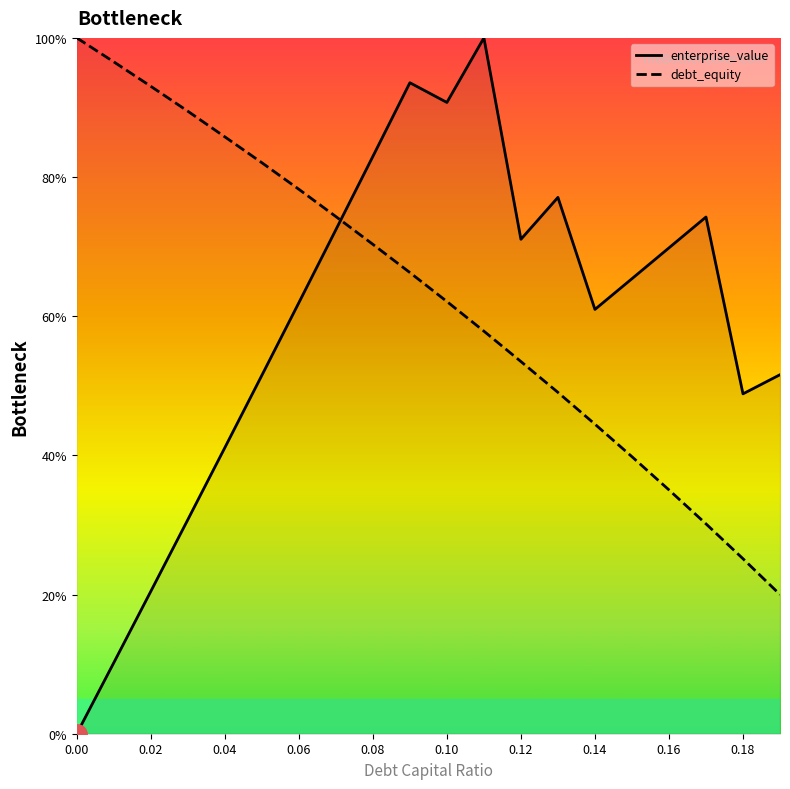

Read the debt_equity value at 0.12.

53.5